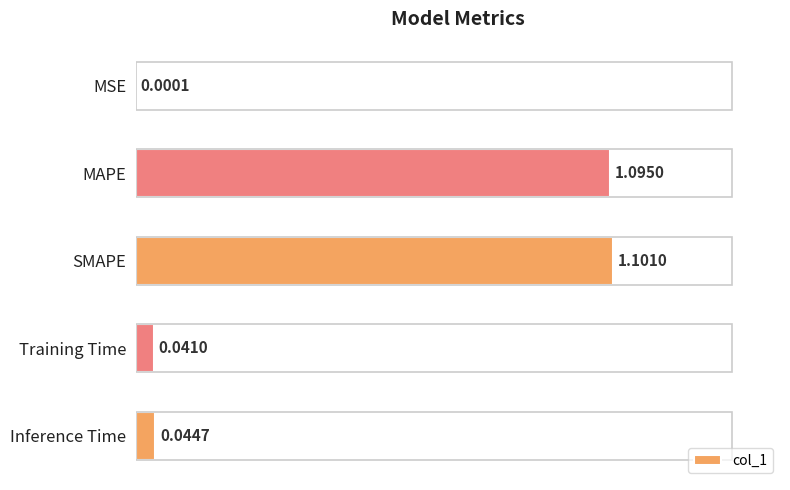

What is the sum of all values?

2.3